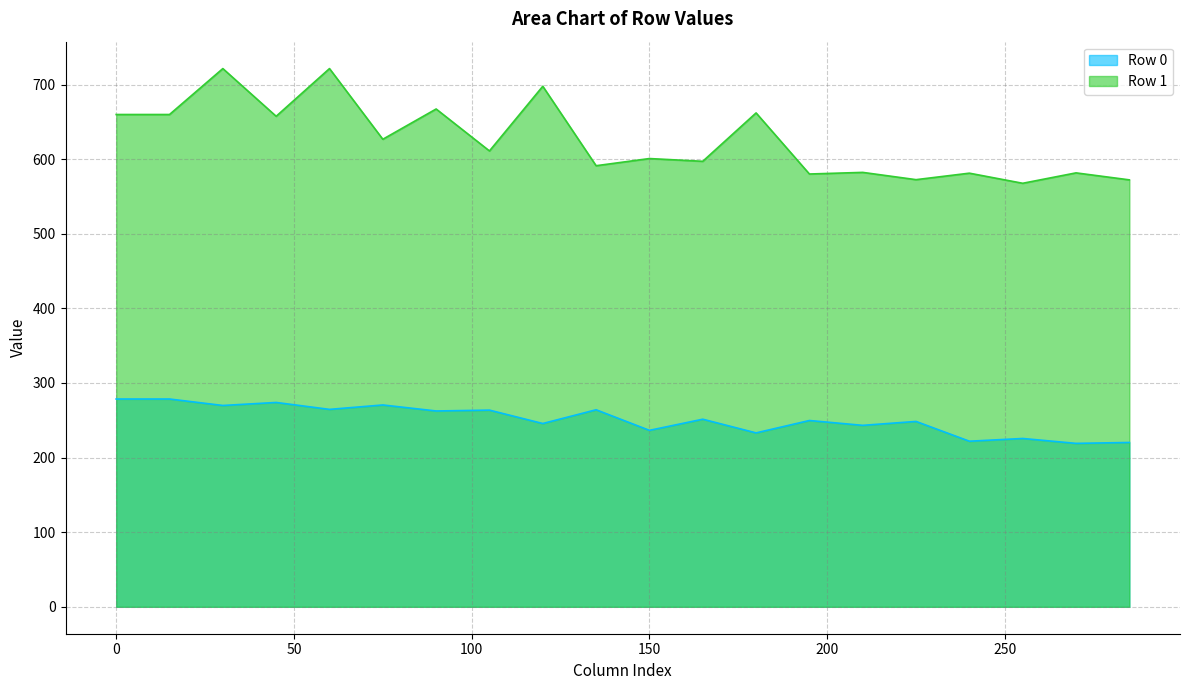

Reading left to right, list all the values displayed in this chart.

Row 0: 278.5	278.5	269.9	273.9	264.6	270.5	262.5	263.6	245.7	264.1	236.5	251.4	233.1	249.7	243.2	248.5	222.0	225.6	219.1	220.3
Row 1: 659.9	659.9	721.4	657.5	721.4	626.7	667.3	611.0	697.7	591.2	600.8	597.1	662.0	580.1	582.3	572.5	581.2	567.7	581.6	572.3